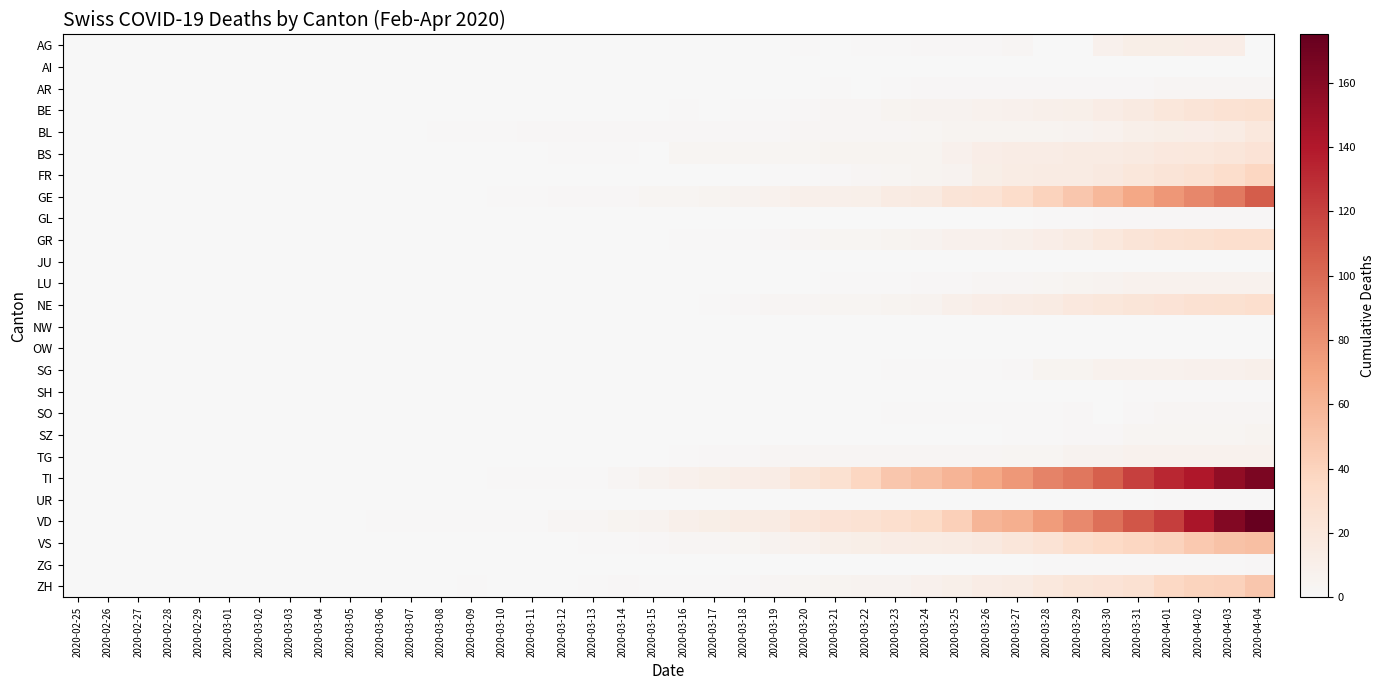

Rank the series by their maximum value, from highest to lowest.

VD, TI, GE, VS, ZH, FR, GR, NE, BE, BS, BL, AG, SG, LU, TG, SZ, AR, SO, GL, ZG, SH, UR, AI, JU, NW, OW